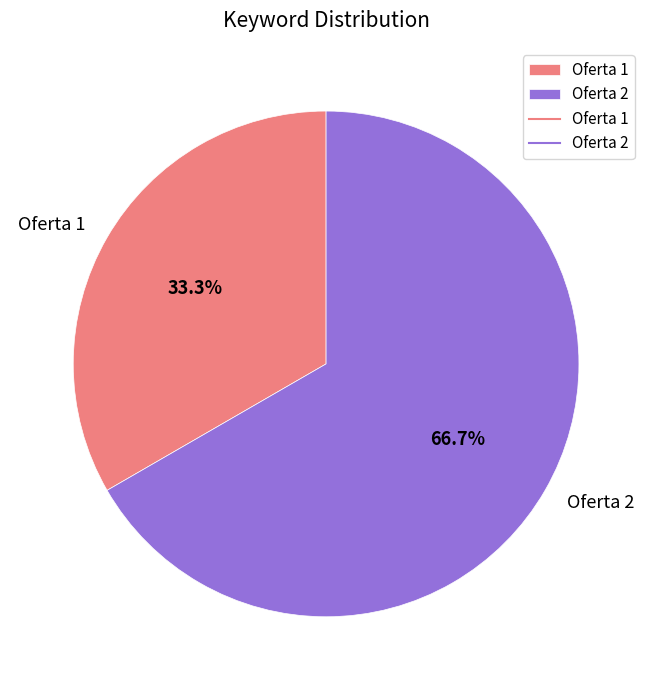

Is it true that Oferta 1 is 33% of the pie?

True